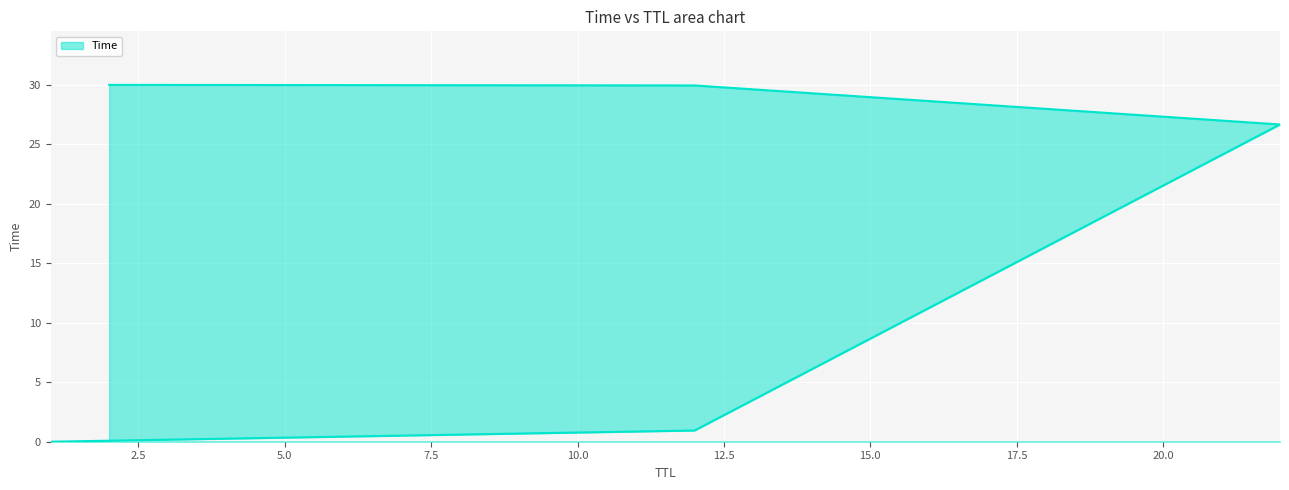

At which category does the chart reach its minimum across all series?

1